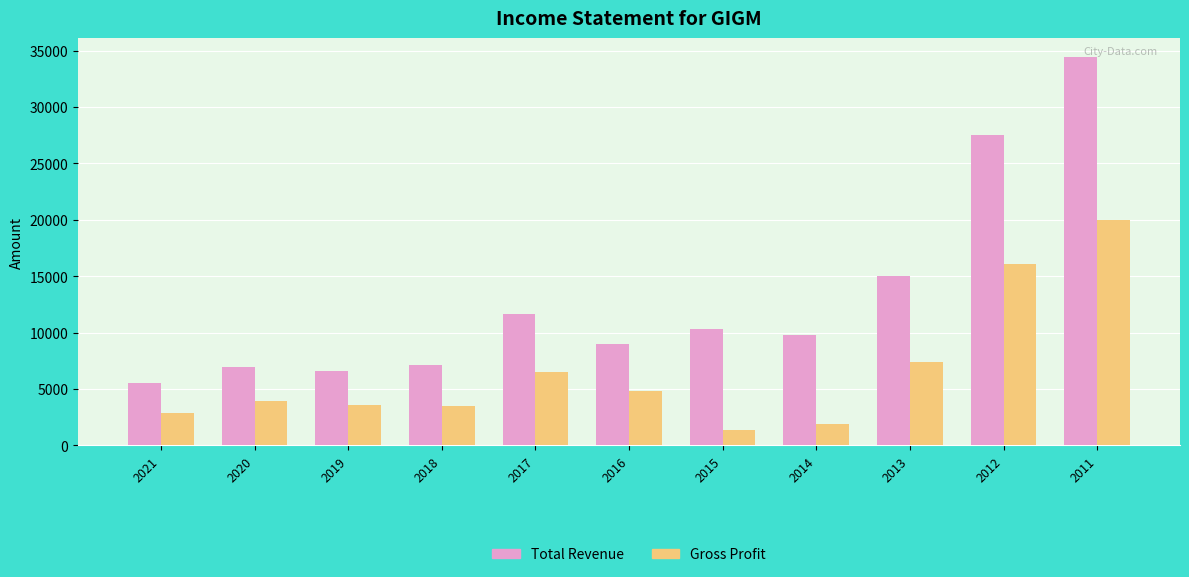

What is the average value of the Gross Profit series?

6545